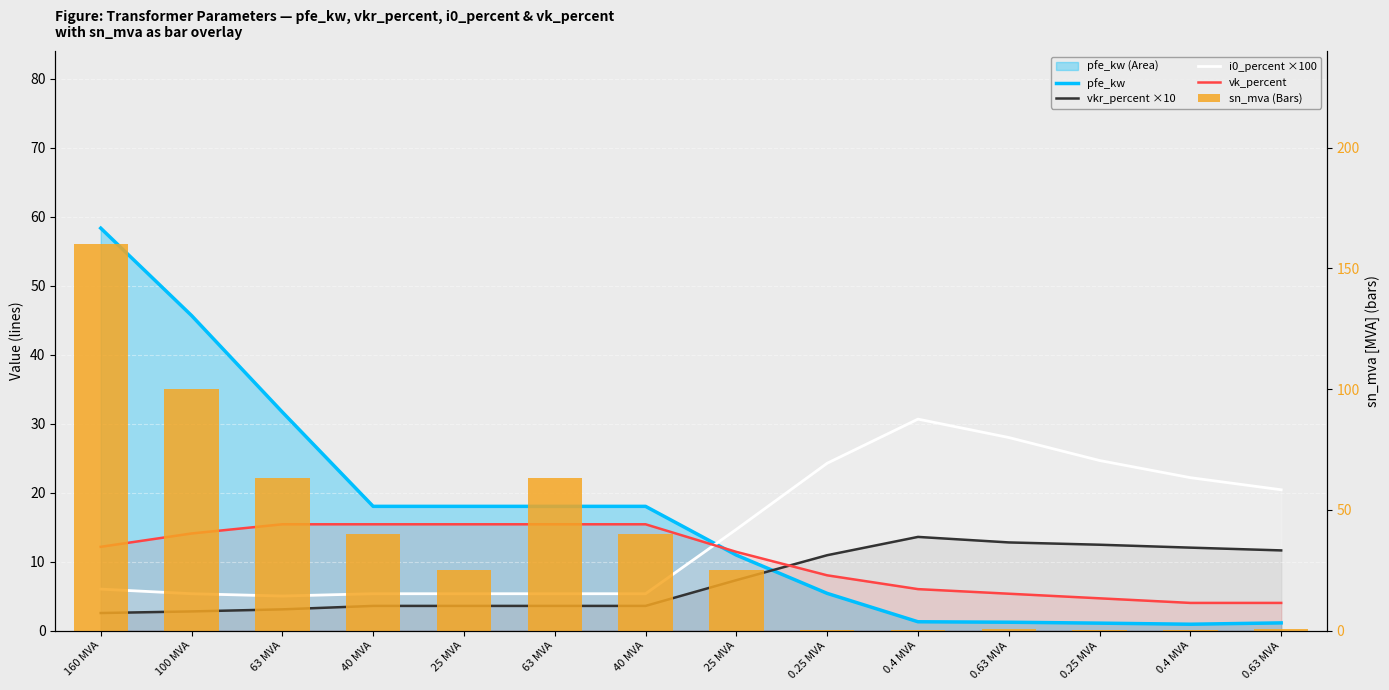

At 160 MVA, list the series in order from smallest to largest.

vkr_percent ×10, i0_percent ×100, vk_percent, pfe_kw, sn_mva (Bars)